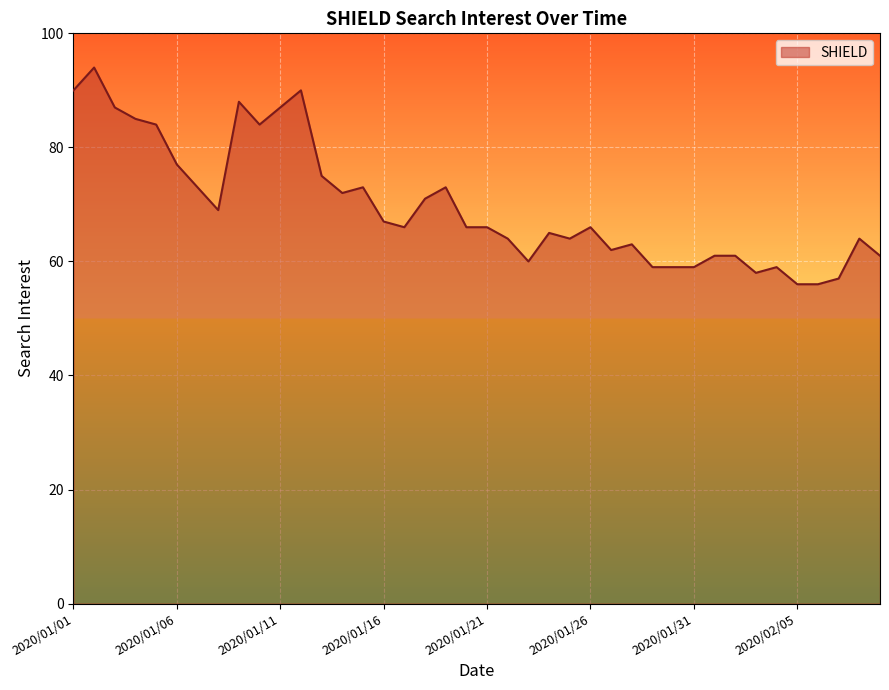

What is the smallest value displayed?

56